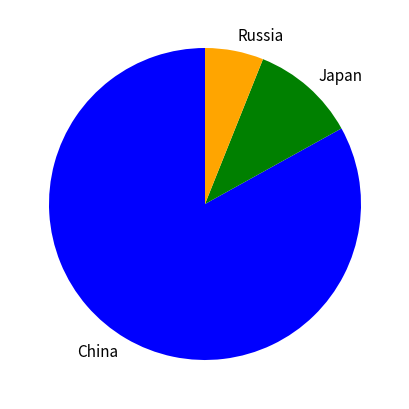

Which category has the biggest portion of the pie?

China